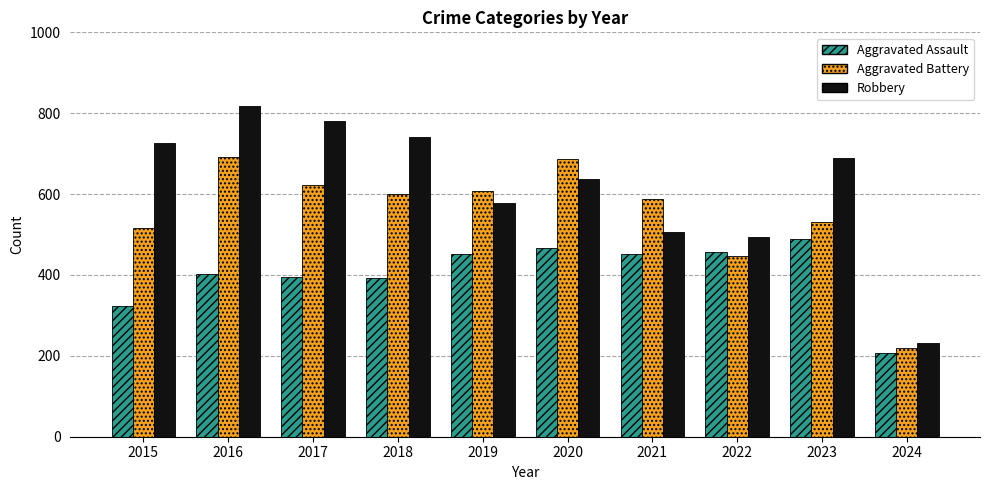

What is the minimum value for Robbery?

232